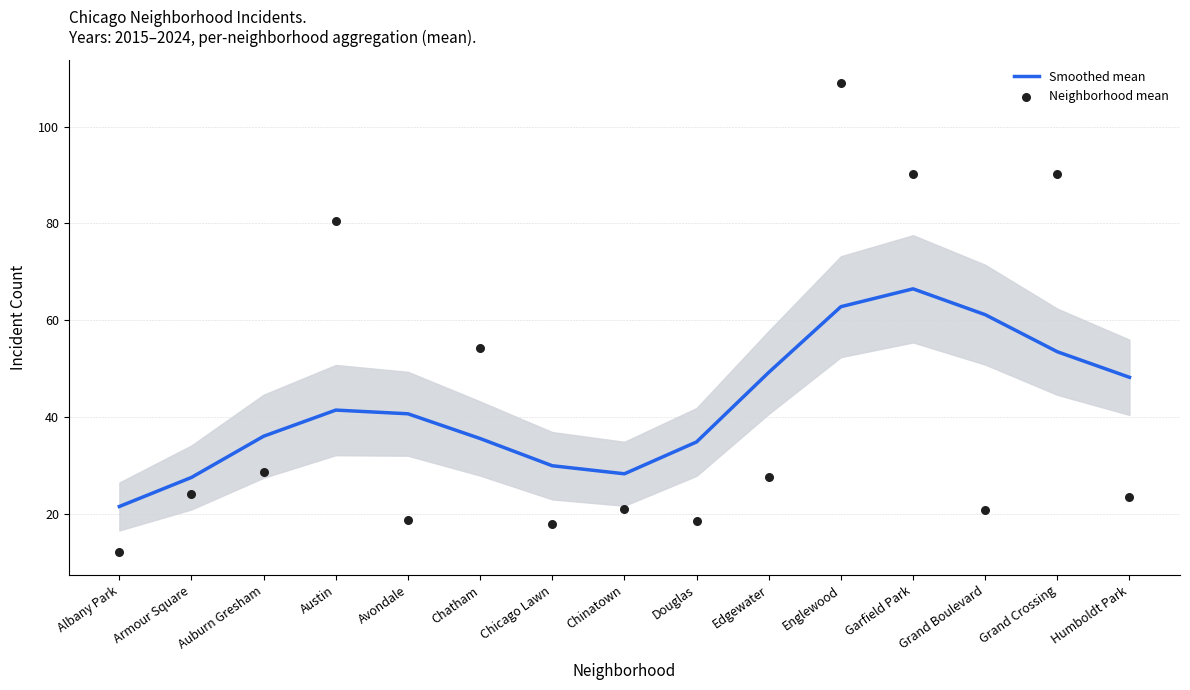

At which category is the sum across all series the highest?

Englewood